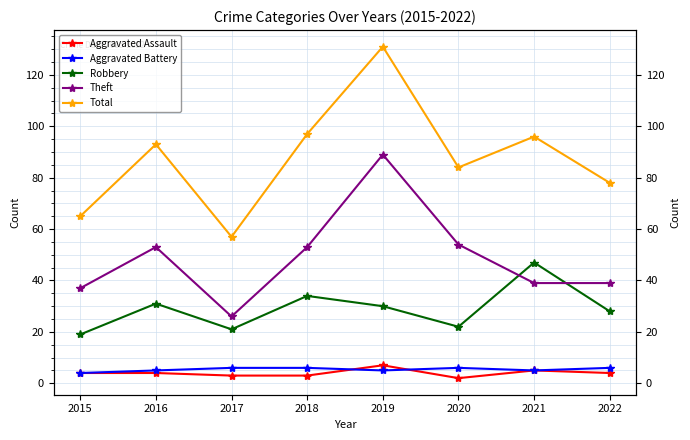

The Theft series shows 53 at 2018. True or false?

True